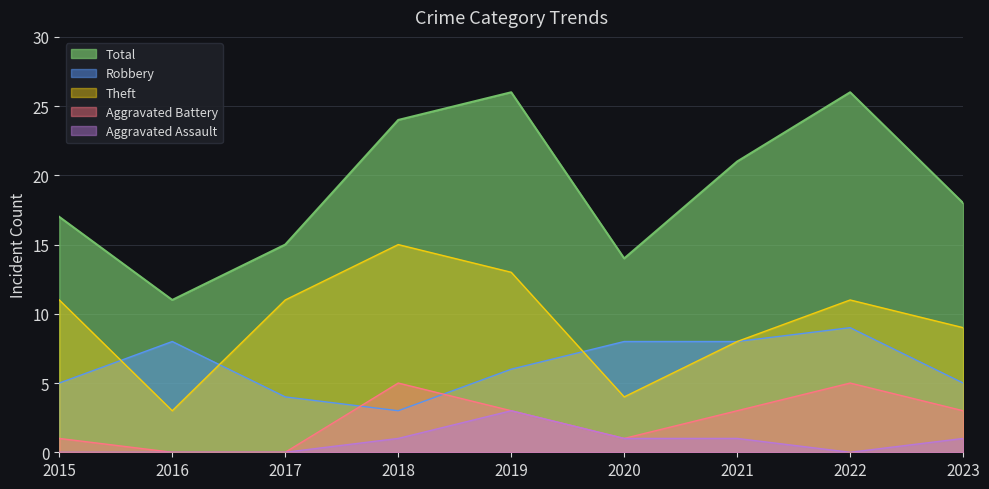

Where does the Aggravated Assault series first go above 1?

2019